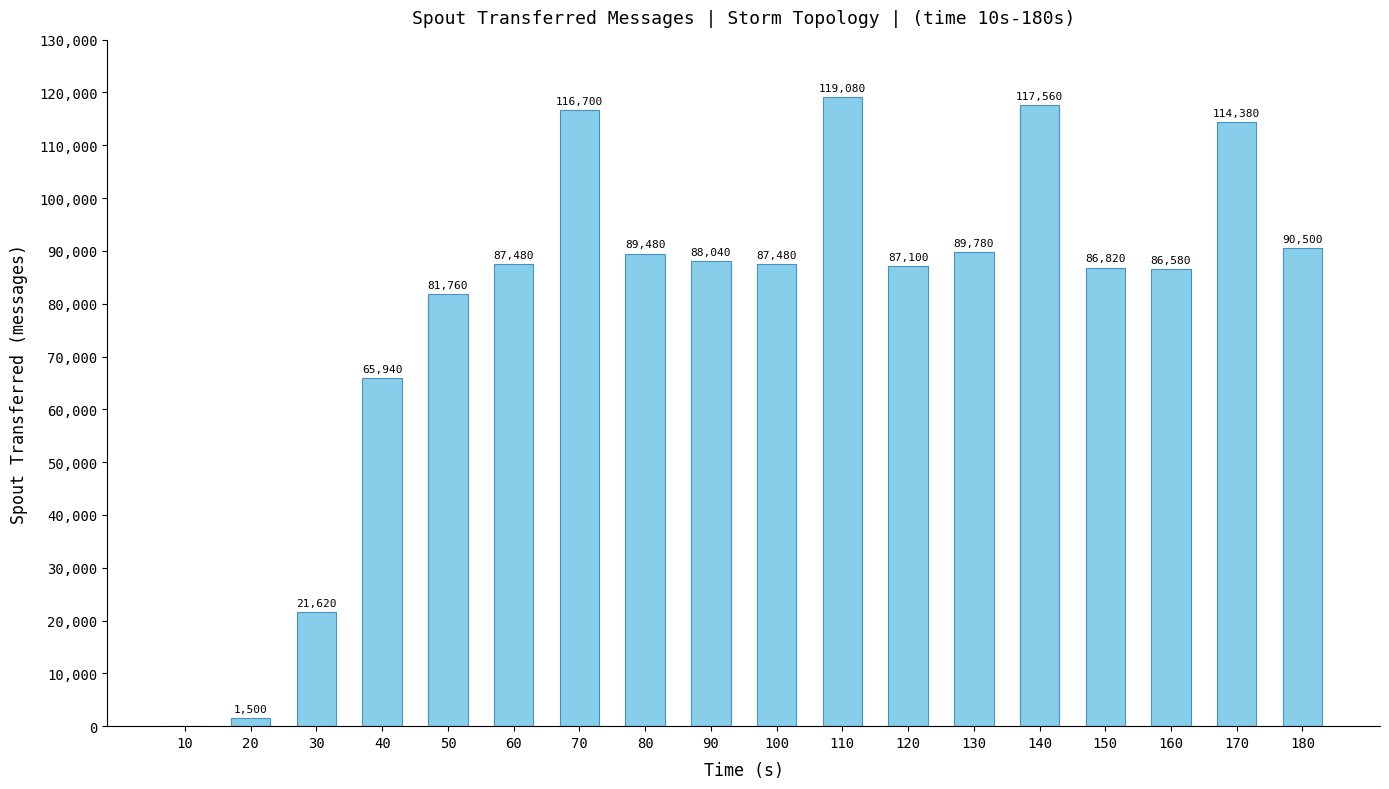

How many series are shown in this chart?

1